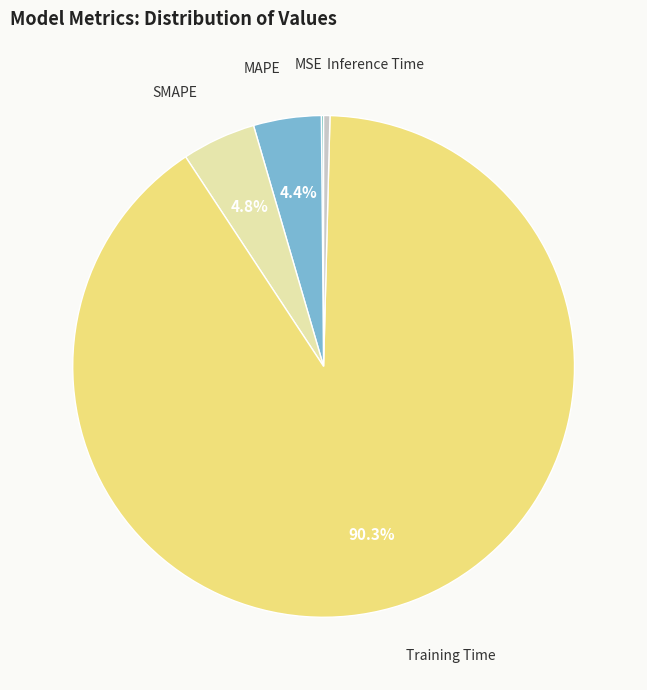

Which slice represents more than half of the pie?

Training Time